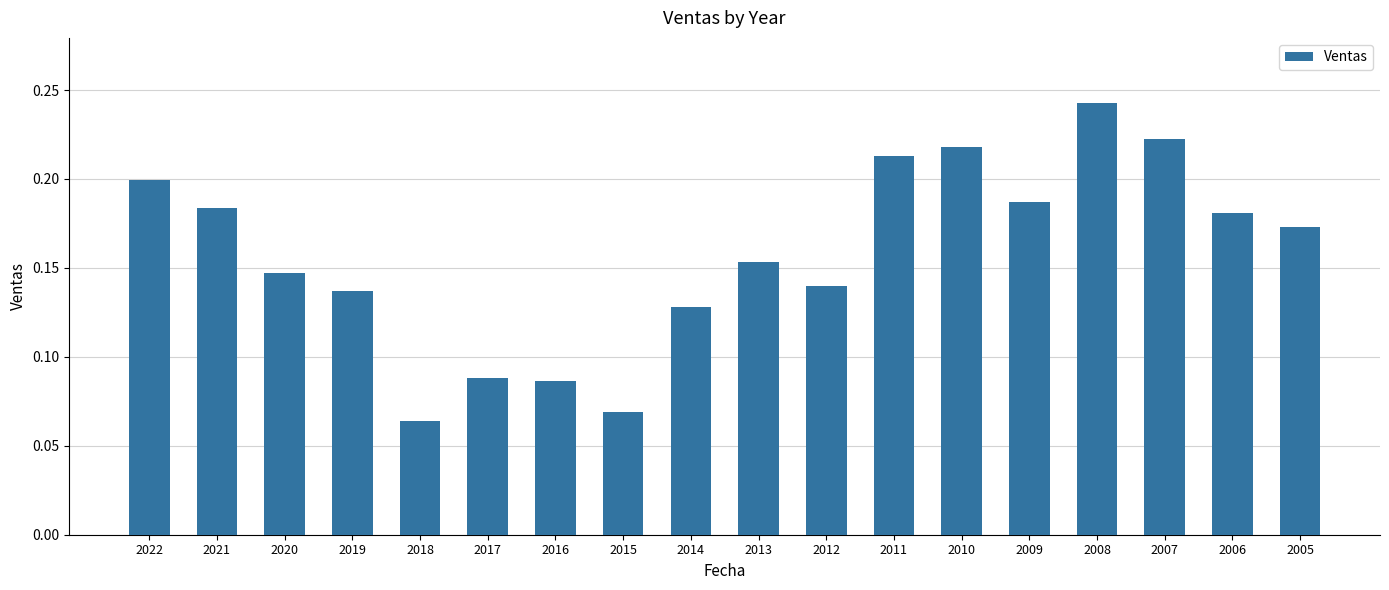

What is the sum of all values?

2.8